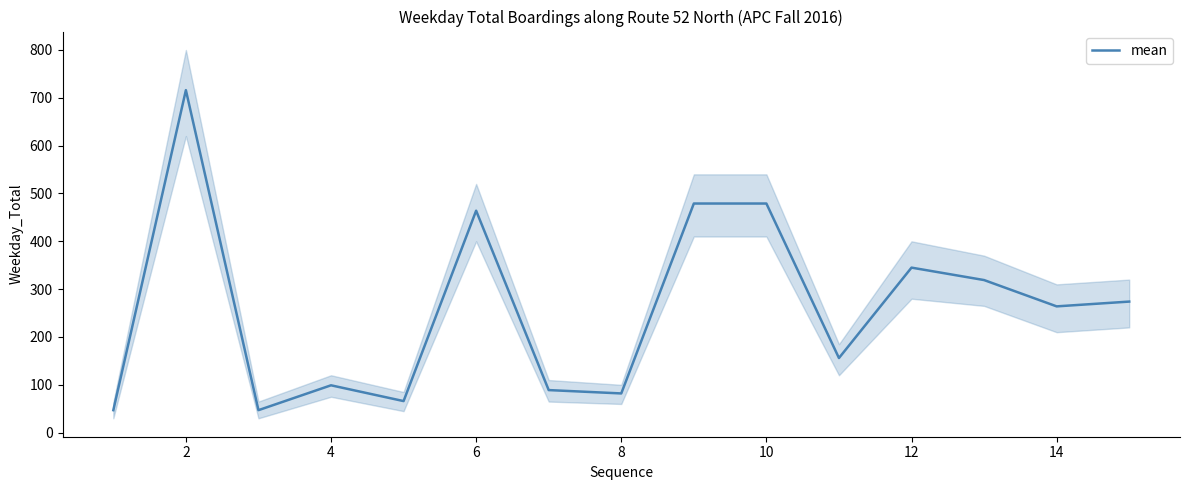

What is the lowest value of the mean series?

47